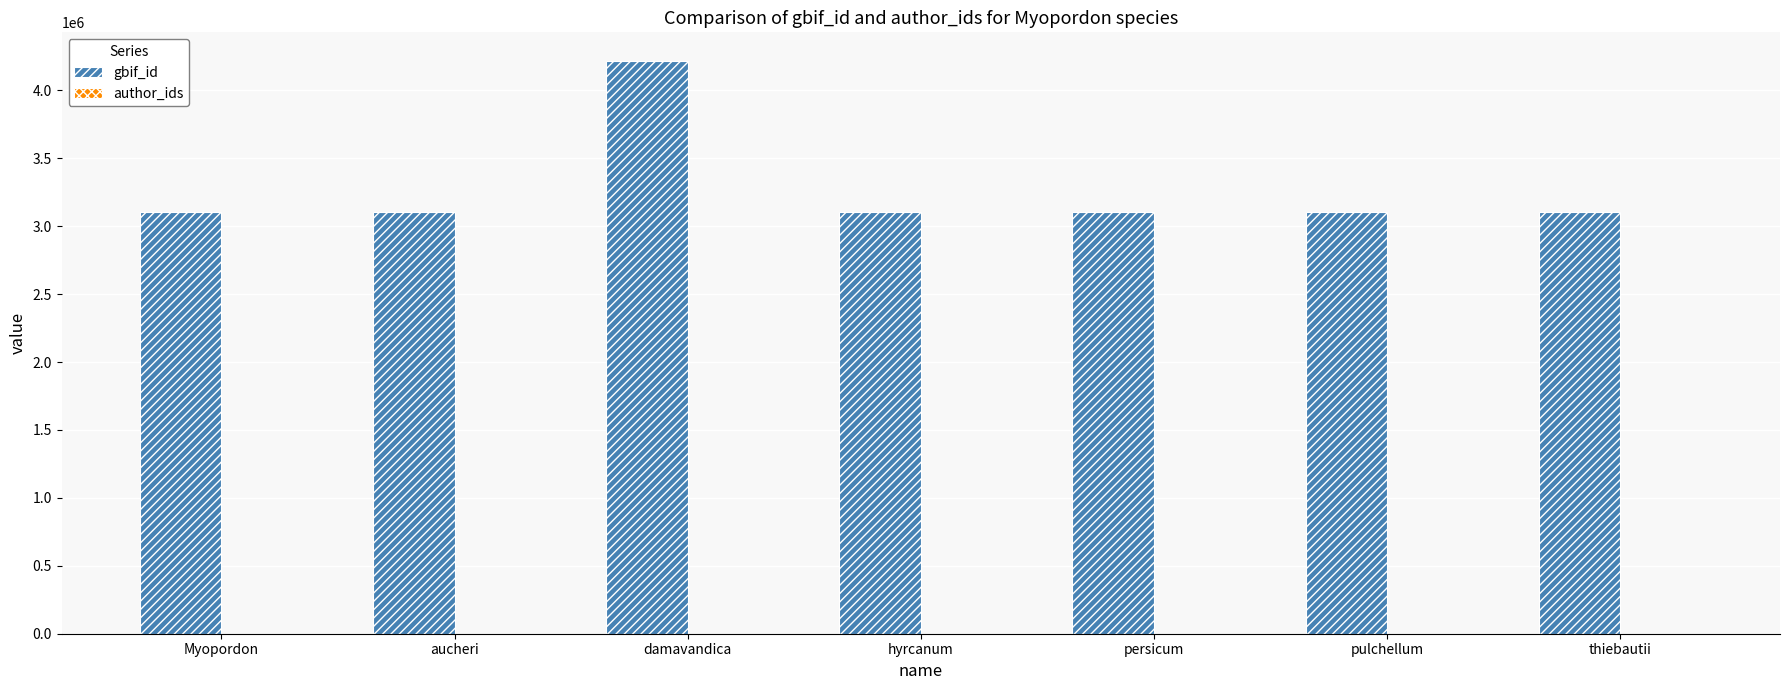

What is the ratio of the value at hyrcanum to the value at aucheri?

1.0